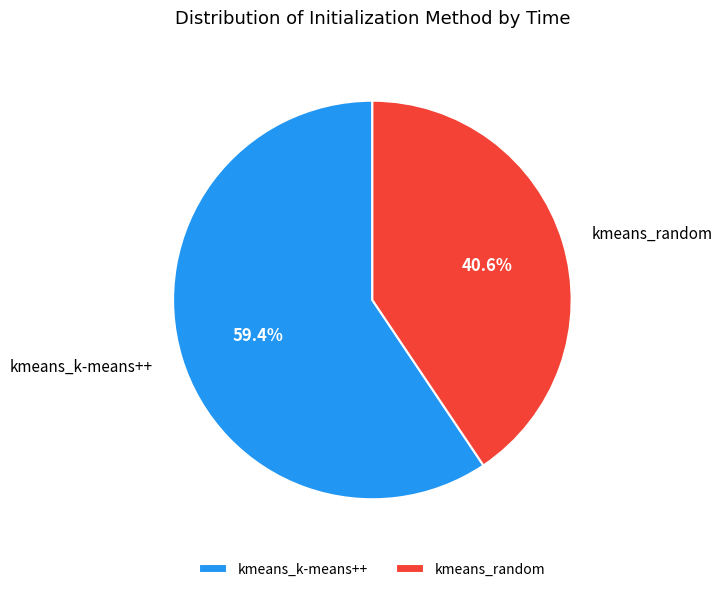

What is the largest slice in the pie chart?

kmeans_k-means++